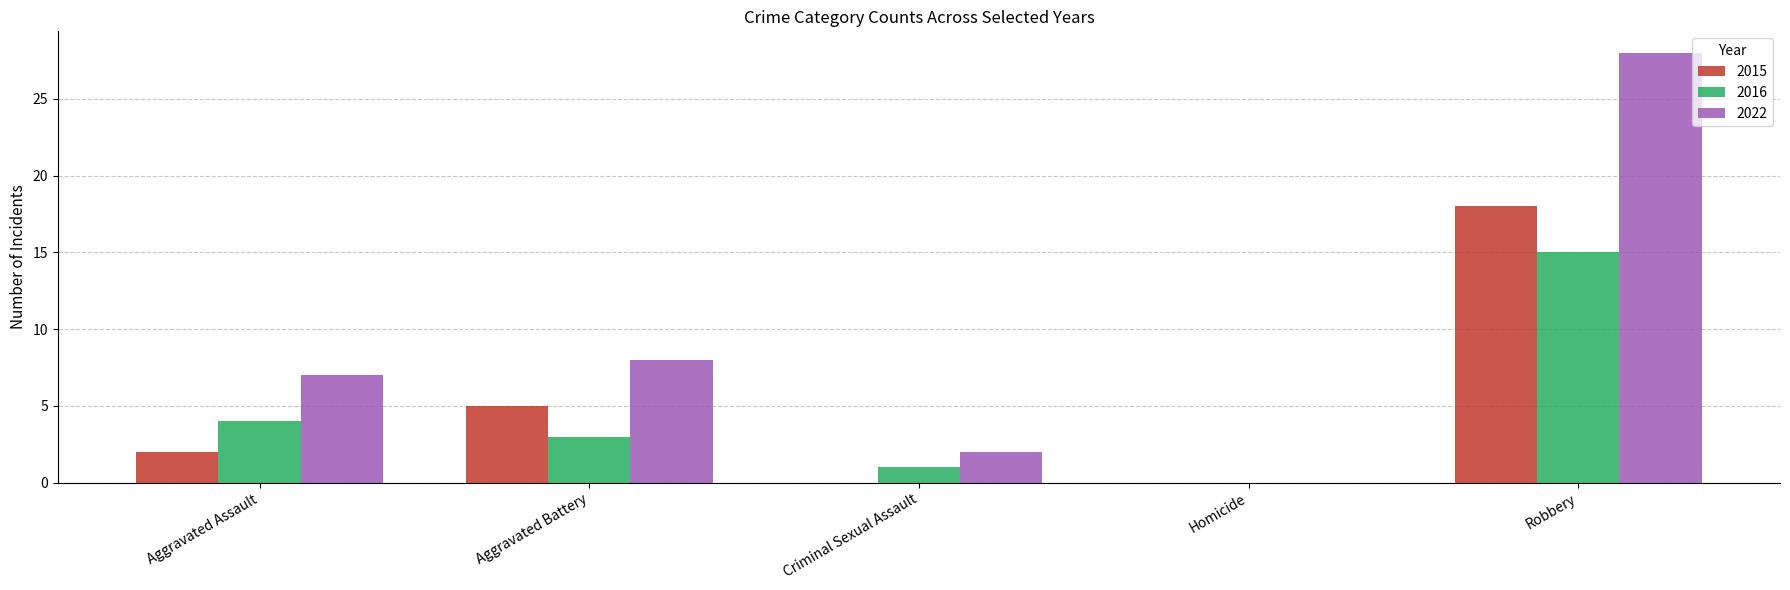

Is the value of 2016 at Aggravated Assault greater than the value of 2015 at Aggravated Assault?

Yes